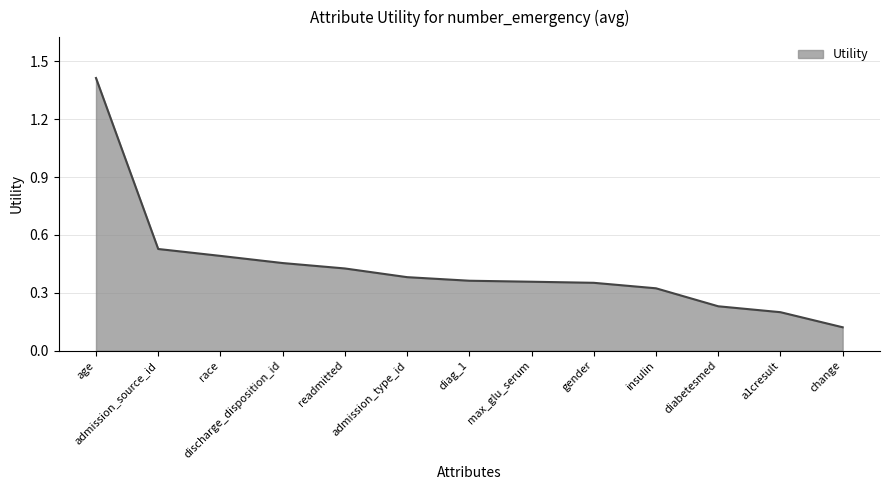

What is the difference between the maximum and minimum values?

1.3